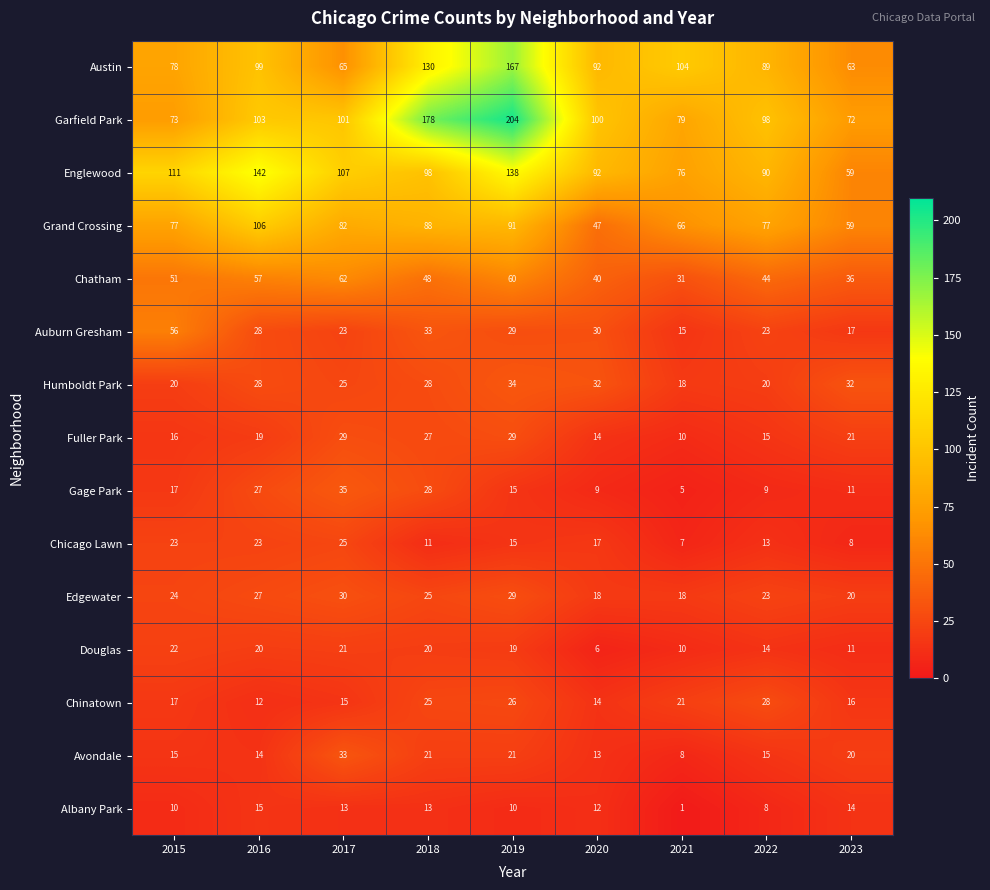

What is the total value across all series at 2023?

459